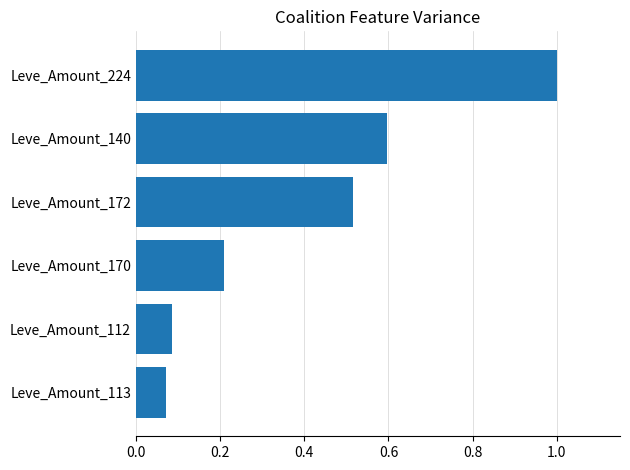

True or false: the data shows 0.9 at Leve_Amount_140.

False